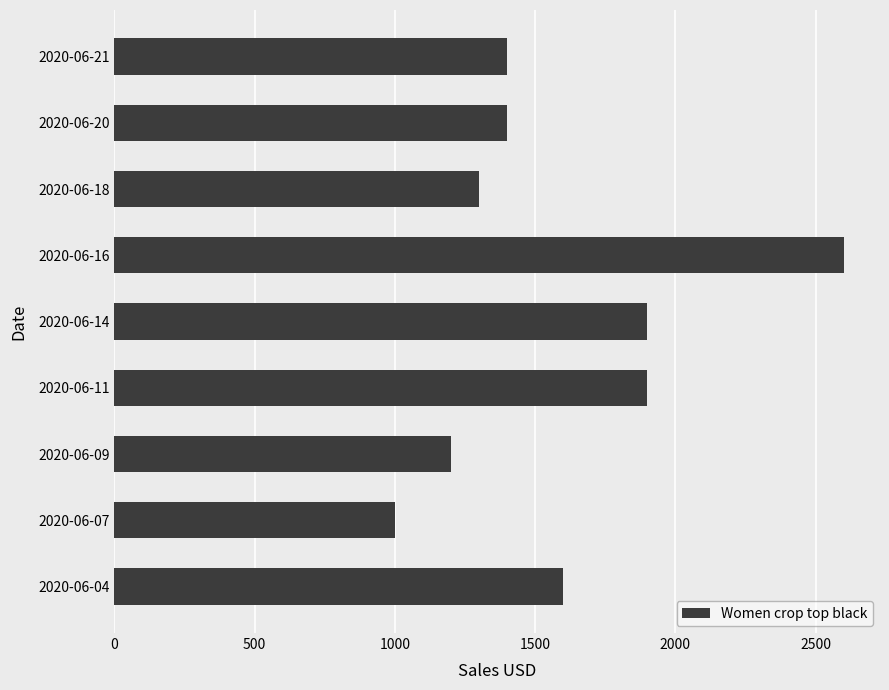

Which category has the lowest value across all series?

2020-06-07